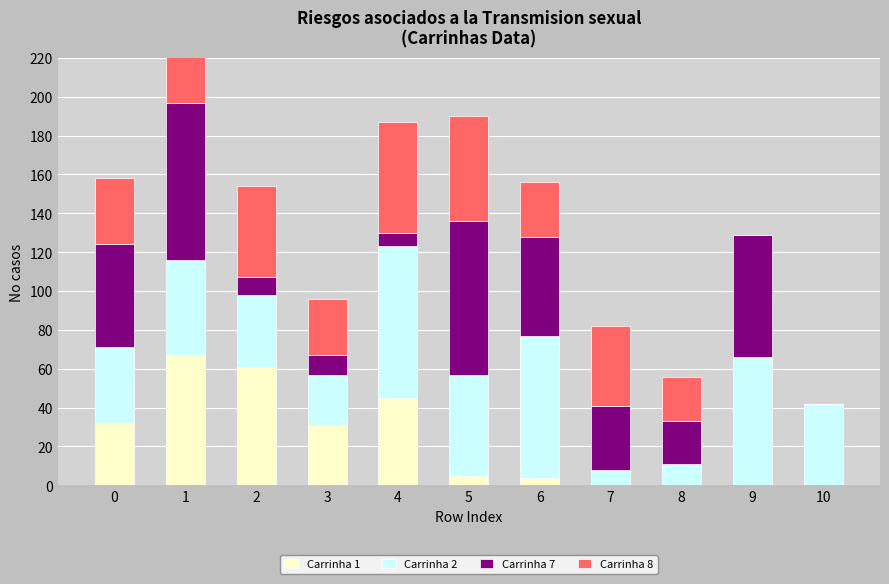

Reading left to right, transcribe all the data shown in this chart.

Carrinha 1: 32	67	61	31	45	5	4	0	0	0	0
Carrinha 2: 39	49	37	26	78	52	73	8	11	66	42
Carrinha 7: 53	81	9	10	7	79	51	33	22	63	0
Carrinha 8: 34	65	47	29	57	54	28	41	23	0	0